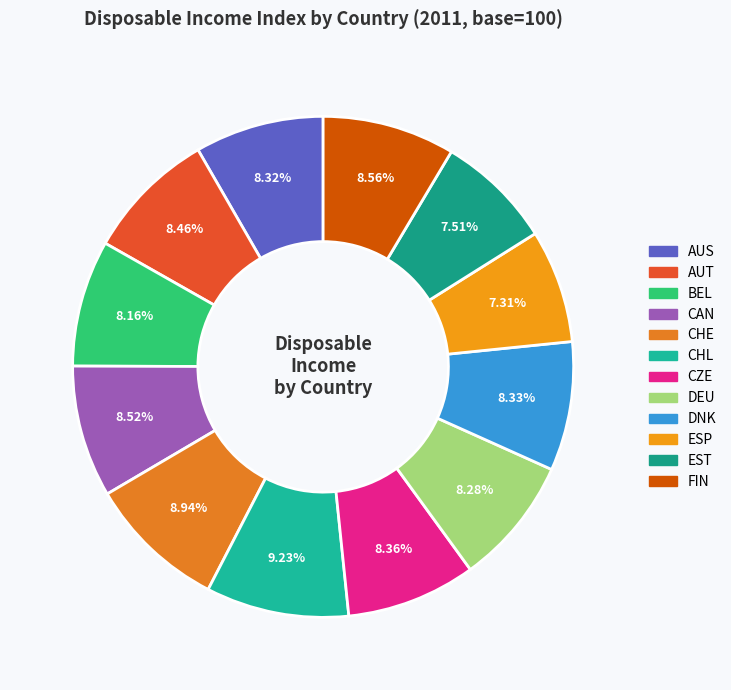

Does any single category account for the majority?

No